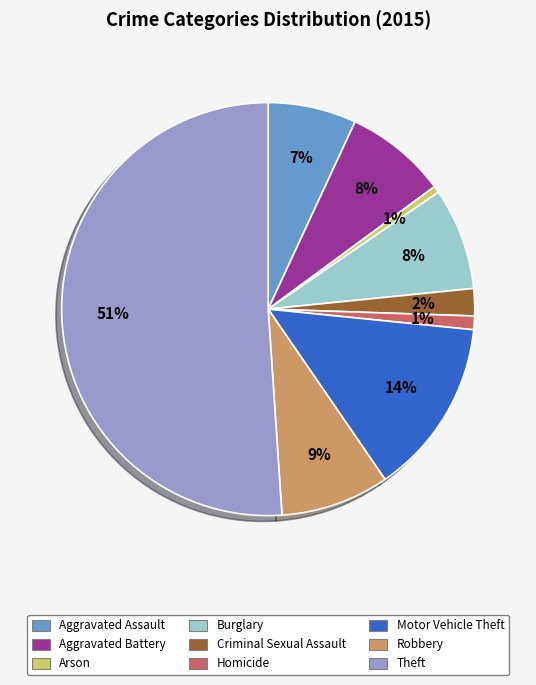

Is it true that Arson is 1% of the pie?

True